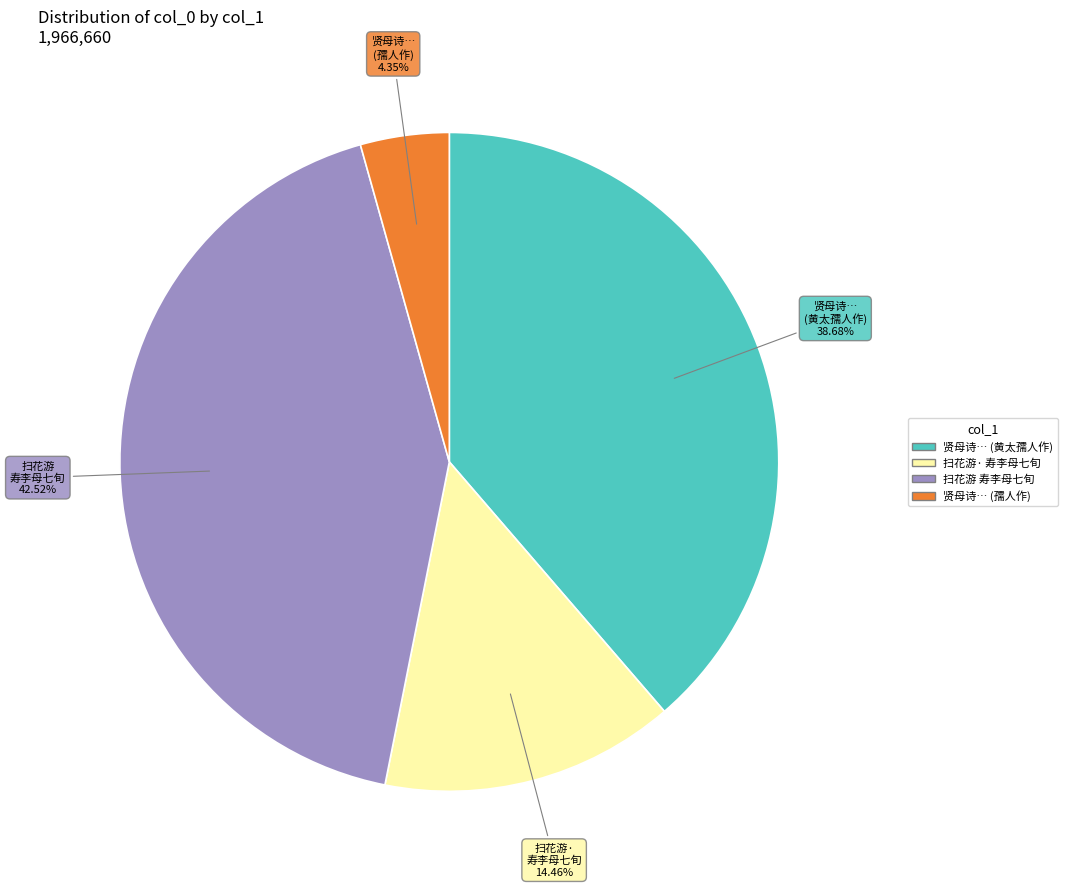

Does any single category account for the majority?

No